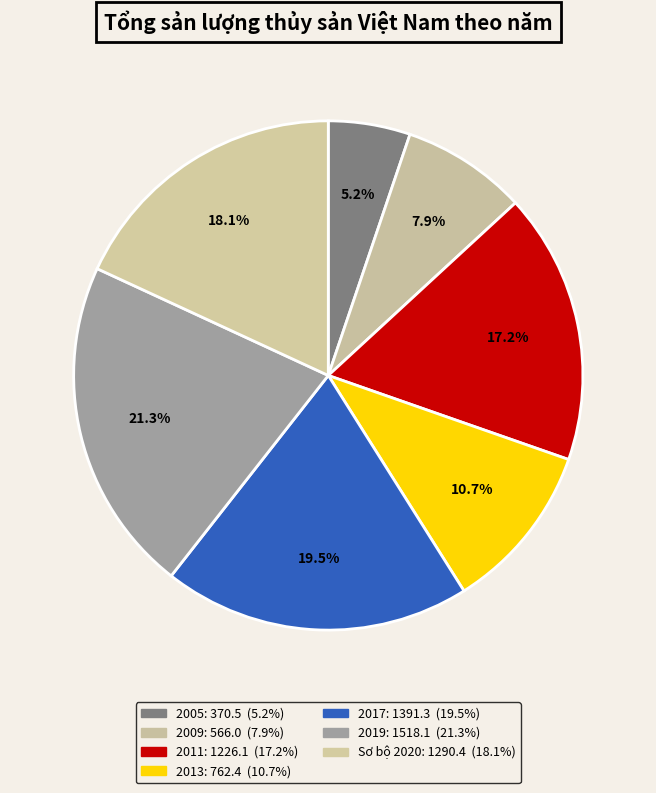

How many segments does this pie chart have?

7